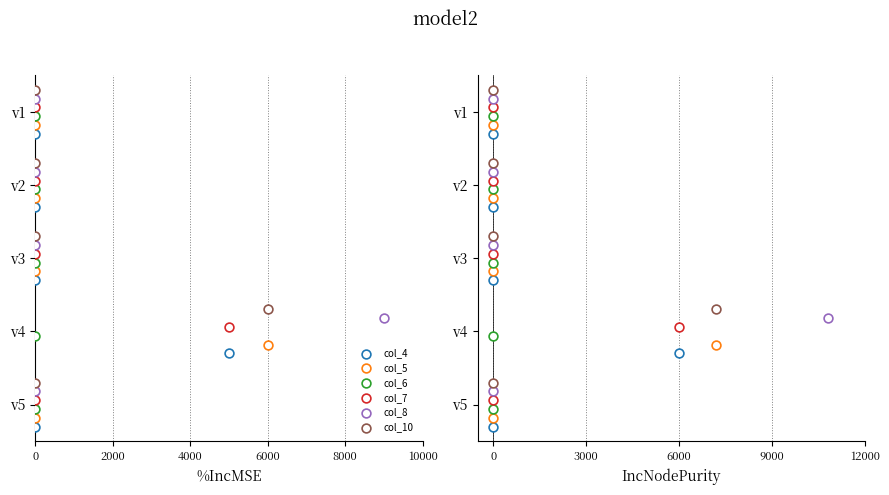

At how many categories does at least one series exceed 4?

1